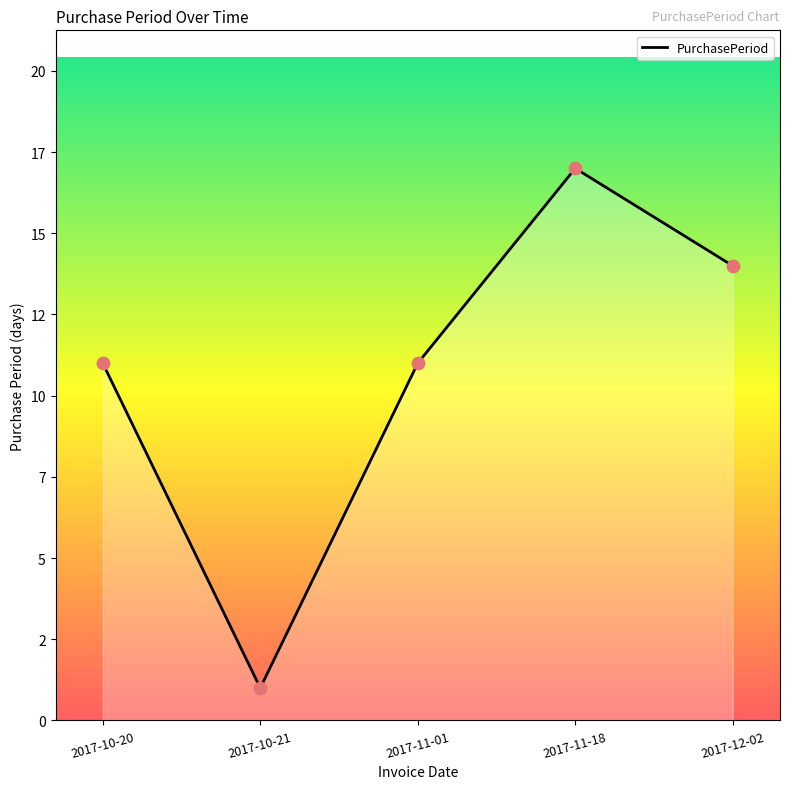

Between 2017-11-01 and 2017-12-02, which is larger?

2017-12-02